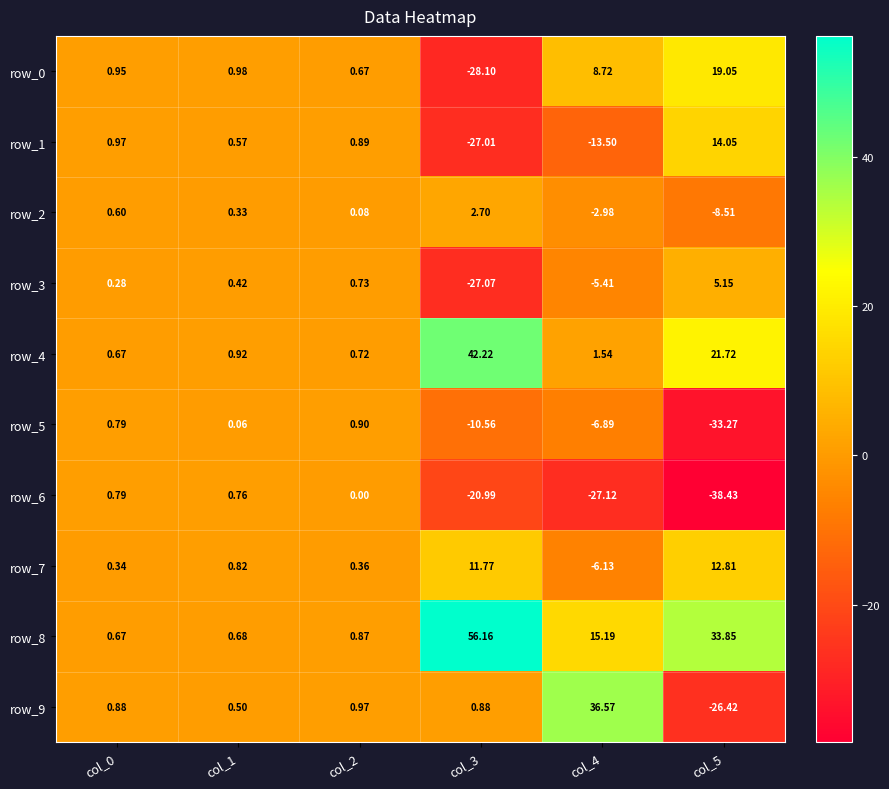

Is the value of row_1 at col_5 greater than the value of row_7 at col_3?

Yes